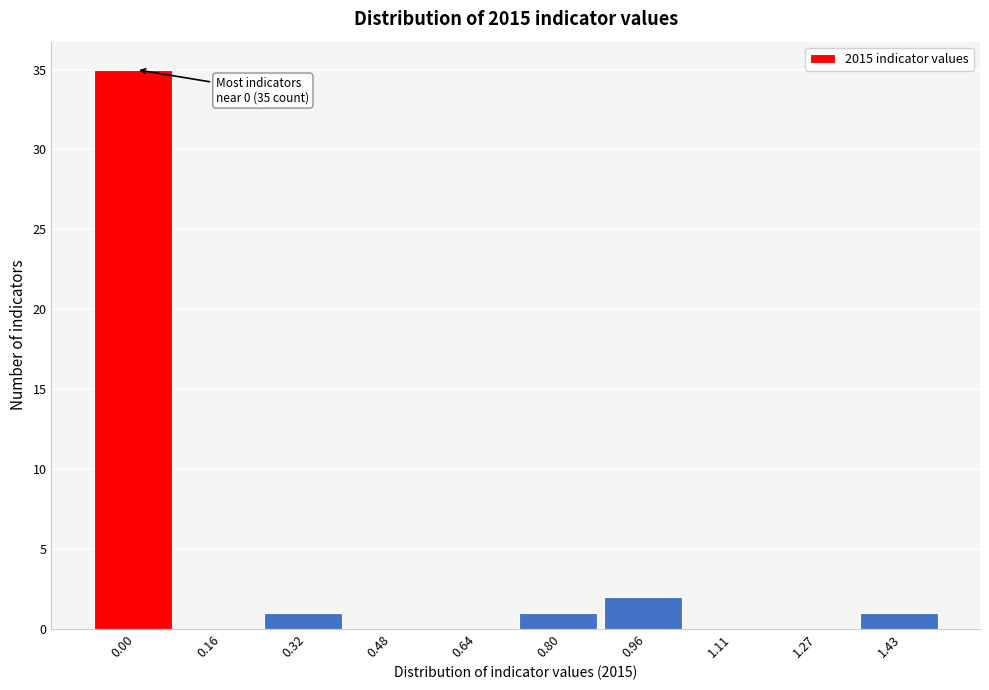

Reading right to left, extract all data points from this chart.

1.43=1	1.27=0	1.11=0	0.96=2	0.80=1	0.64=0	0.48=0	0.32=1	0.16=0	0.00=35